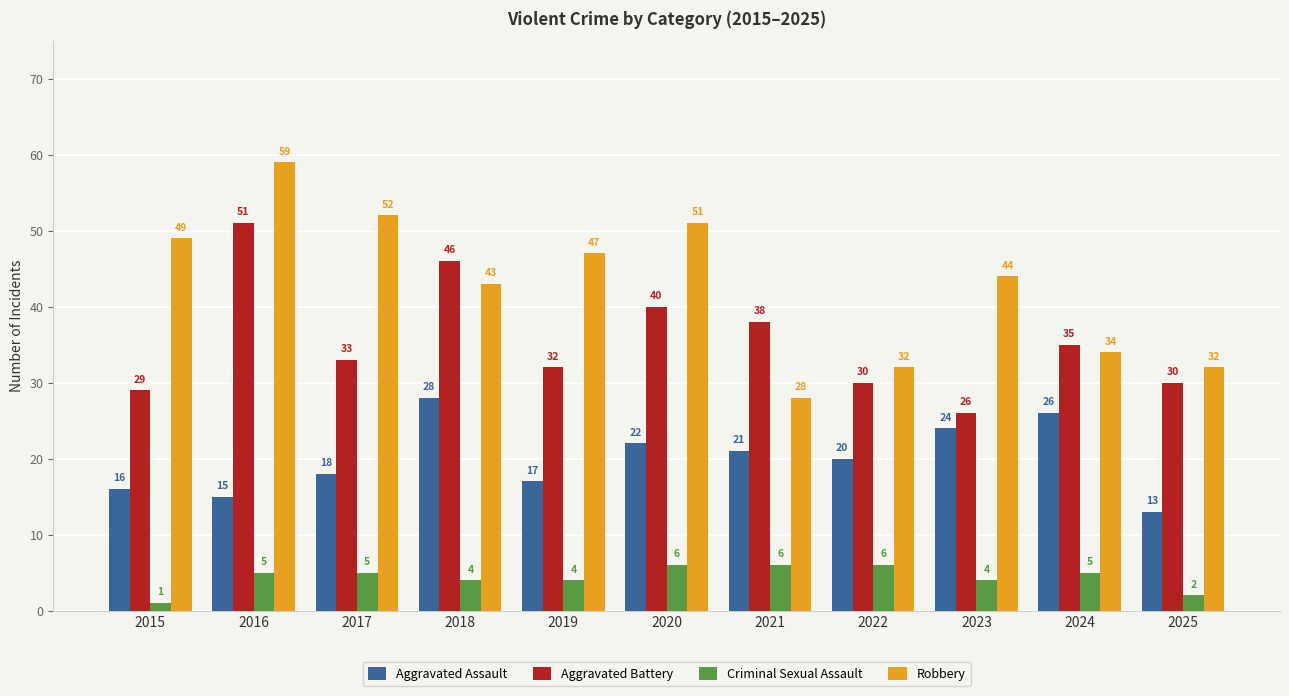

At which label does Aggravated Assault first exceed 20?

2018